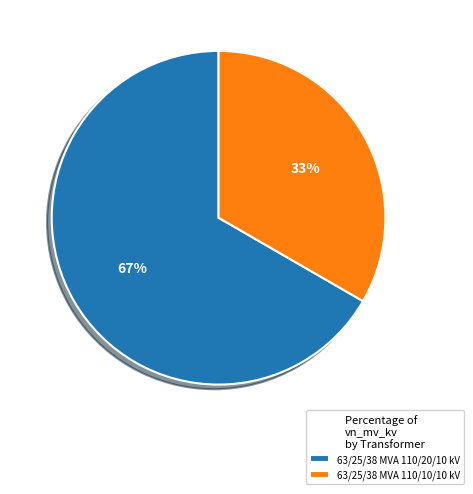

Do 63/25/38 MVA 110/20/10 kV and 63/25/38 MVA 110/10/10 kV together represent more than half of the pie?

Yes